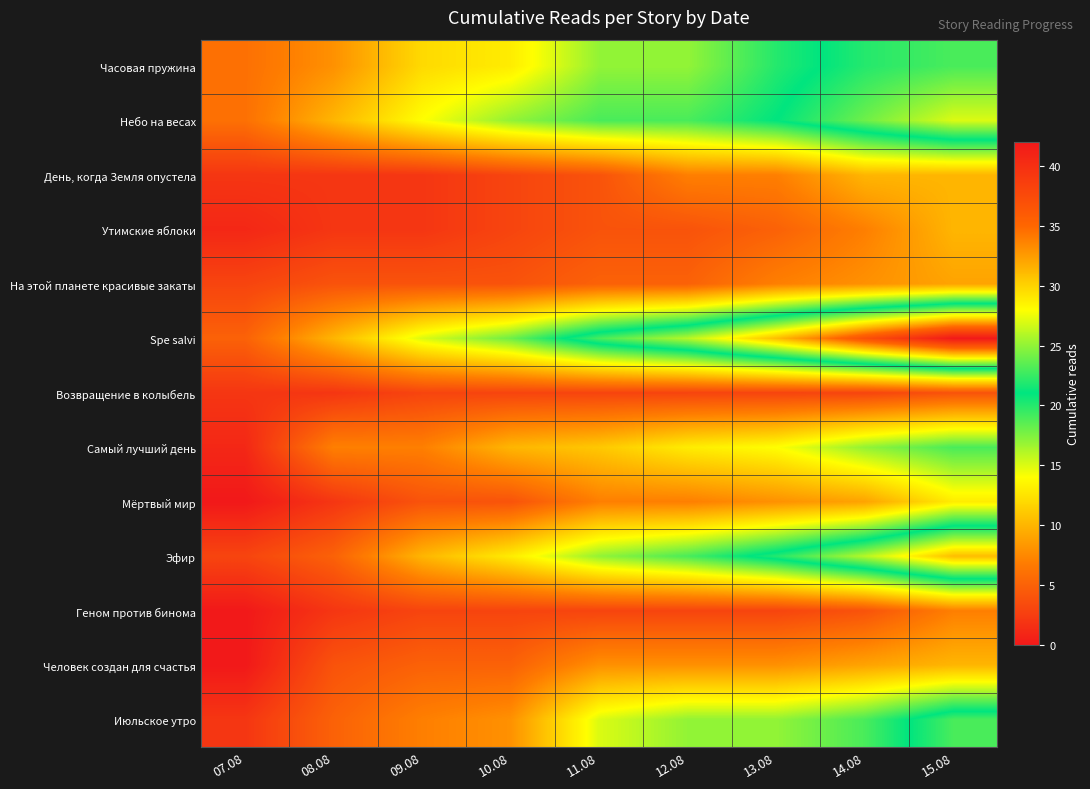

At how many categories does at least one series exceed 39?

1